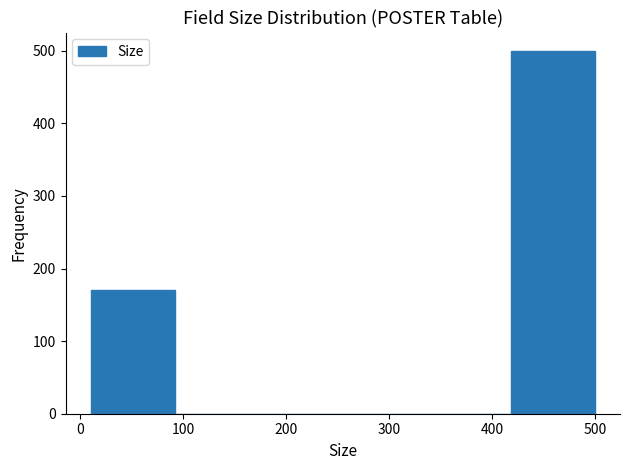

What is the height of the bar covering 10 to 90 on the x-axis? Neither the bar edges nor the heights are printed on the chart, so give them approximately, as read against the axes.

170